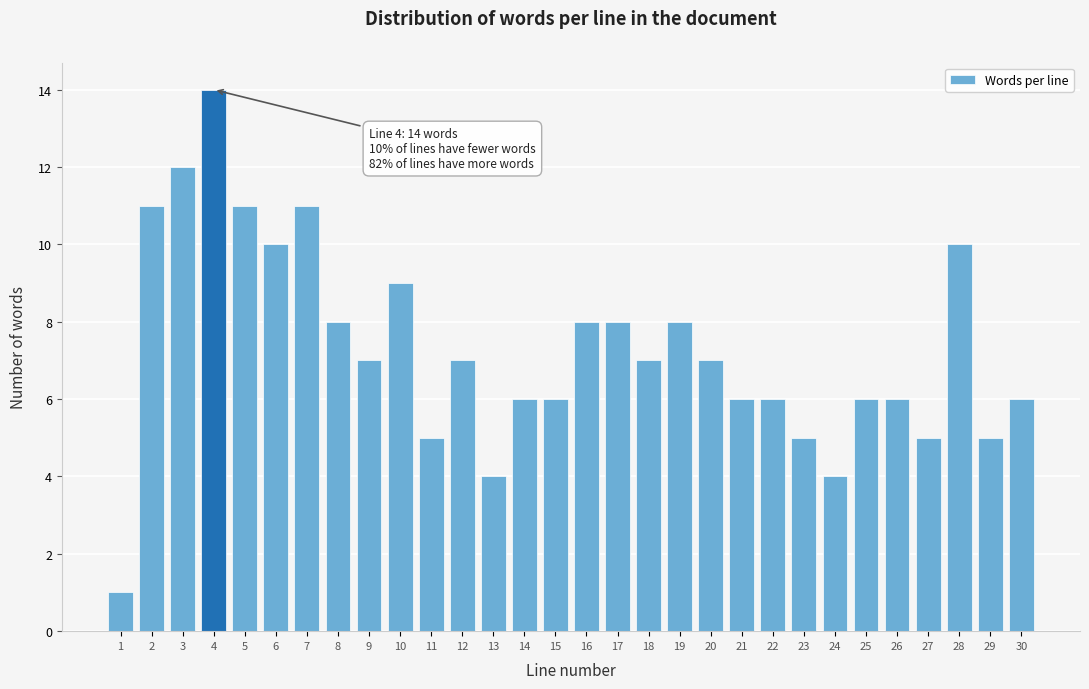

Over which range of the x-axis is the bar tallest?

3.5 to 4.5